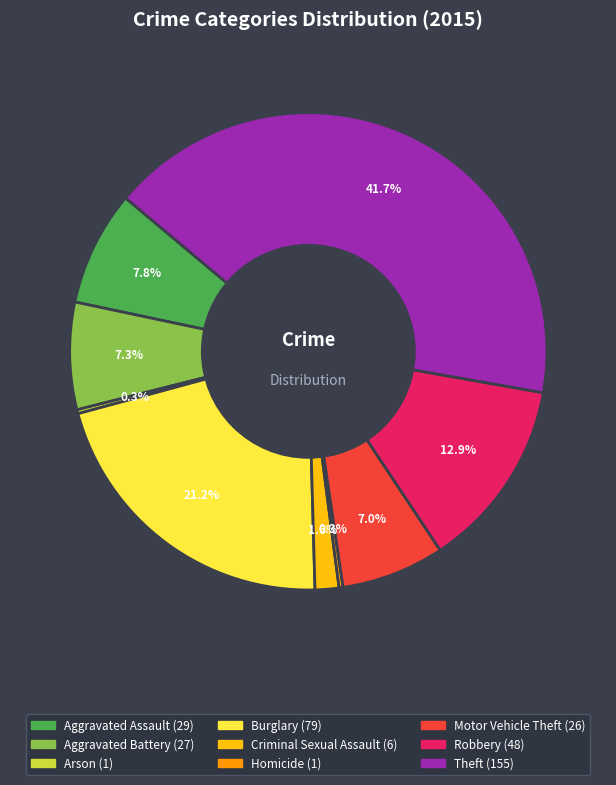

What is the total percentage of Robbery and Criminal Sexual Assault?

14.5%